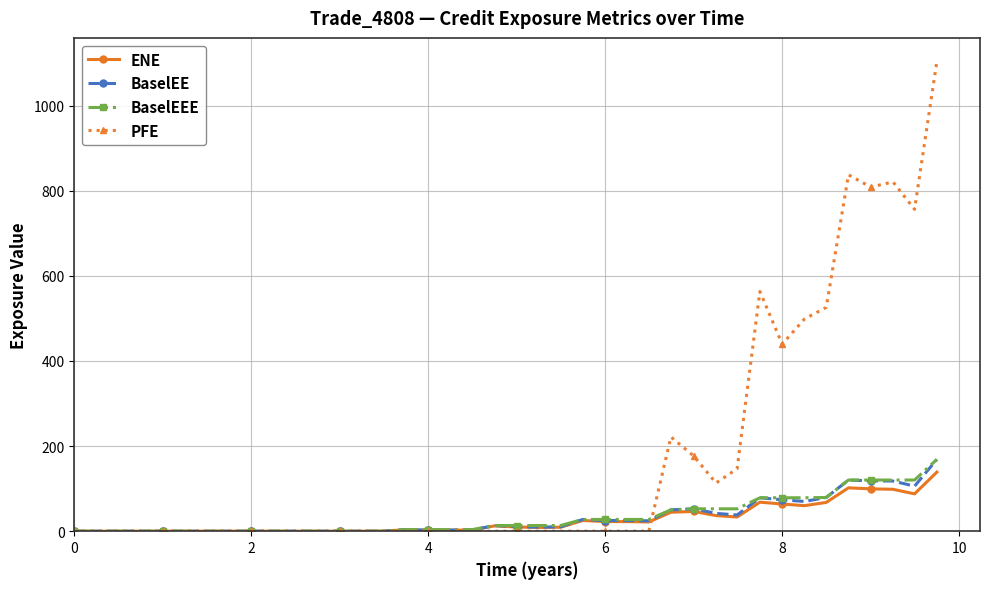

At how many categories does at least one series exceed 793?

4